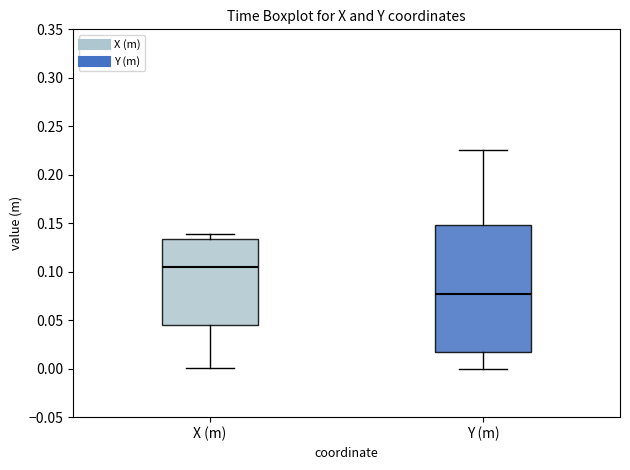

Reading left to right, read every box against the y-axis: the position of its median line, the range the box covers, and the ends of its whiskers. The values are not printed on the chart, so give them approximately, as read against the axis.

X (m): median 0.105, box 0.045 to 0.135, whiskers 0.000 to 0.140
Y (m): median 0.075, box 0.015 to 0.150, whiskers 0.000 to 0.225